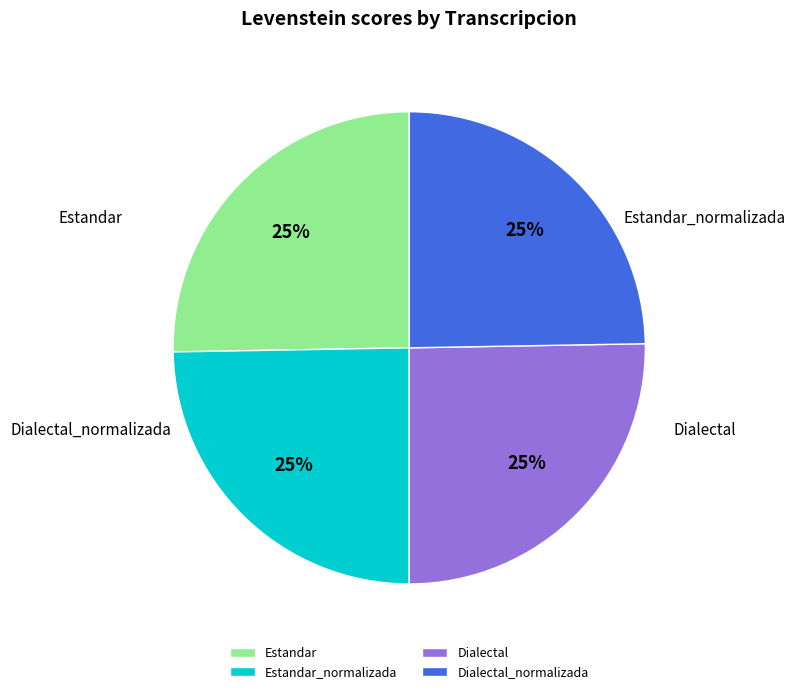

Is it true that Estandar is 25% of the pie?

True